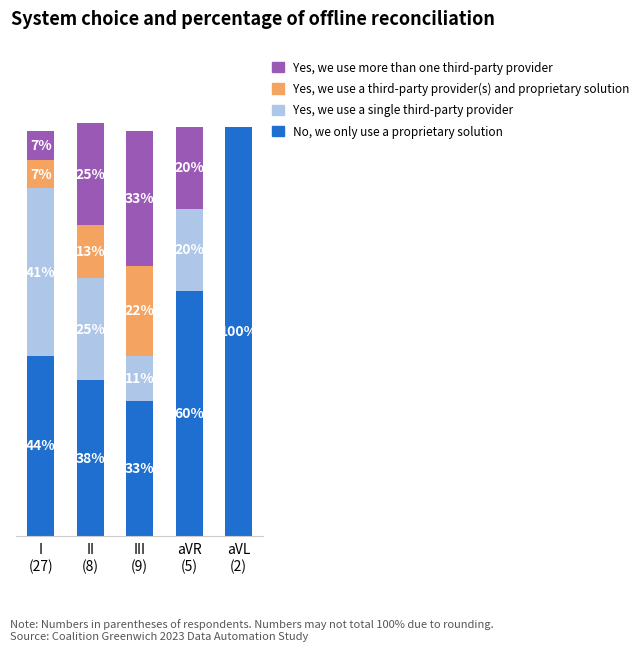

Are the bars horizontal?

No